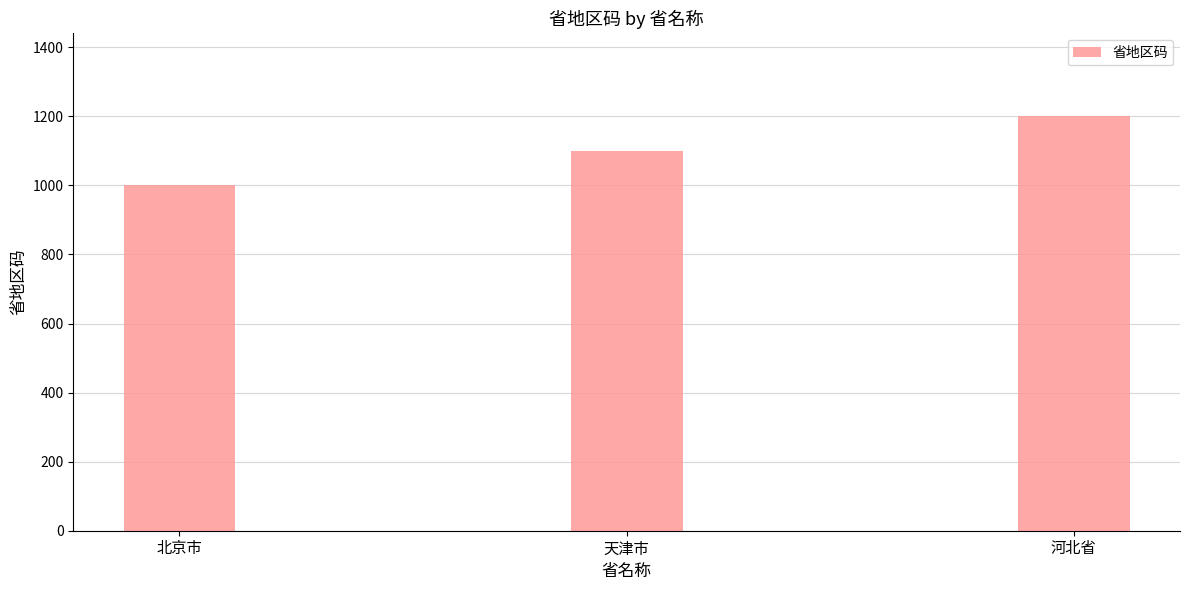

How many bars are there in total?

3